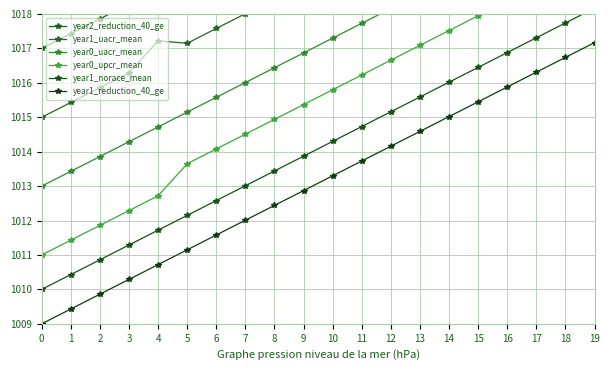

What is the value of the year1_norace_mean point at the 11th from the left?

1014.3